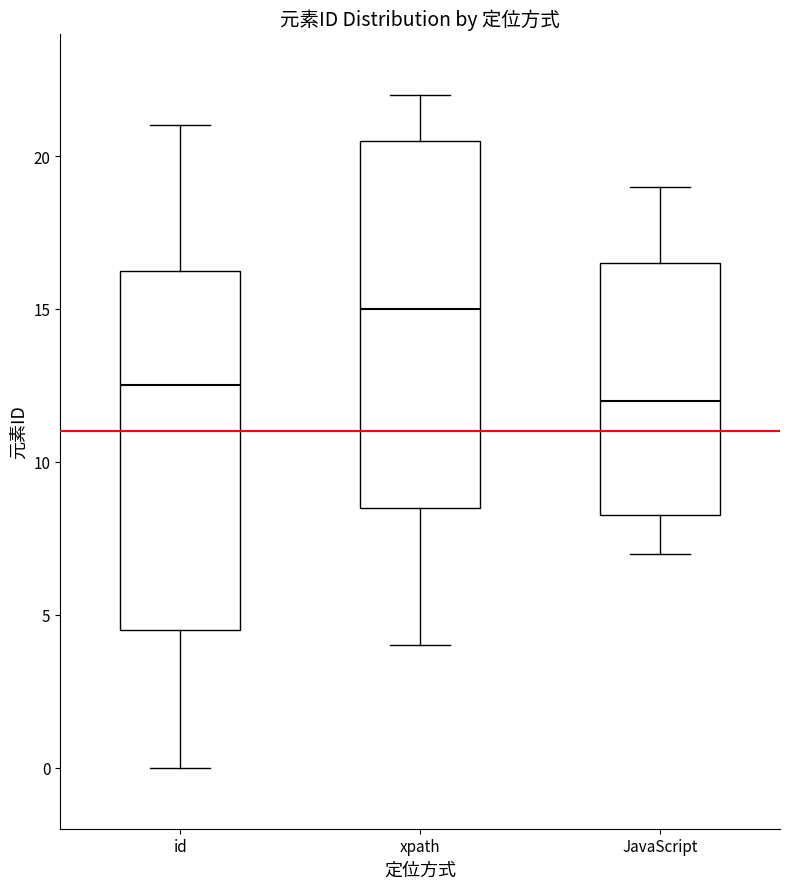

Reading left to right, read every box against the y-axis: the position of its median line, the range the box covers, and the ends of its whiskers. The values are not printed on the chart, so give them approximately, as read against the axis.

id: median 12.5, box 4.5 to 16.5, whiskers 0.0 to 21.0
xpath: median 15.0, box 8.5 to 20.5, whiskers 4.0 to 22.0
JavaScript: median 12.0, box 8.5 to 16.5, whiskers 7.0 to 19.0